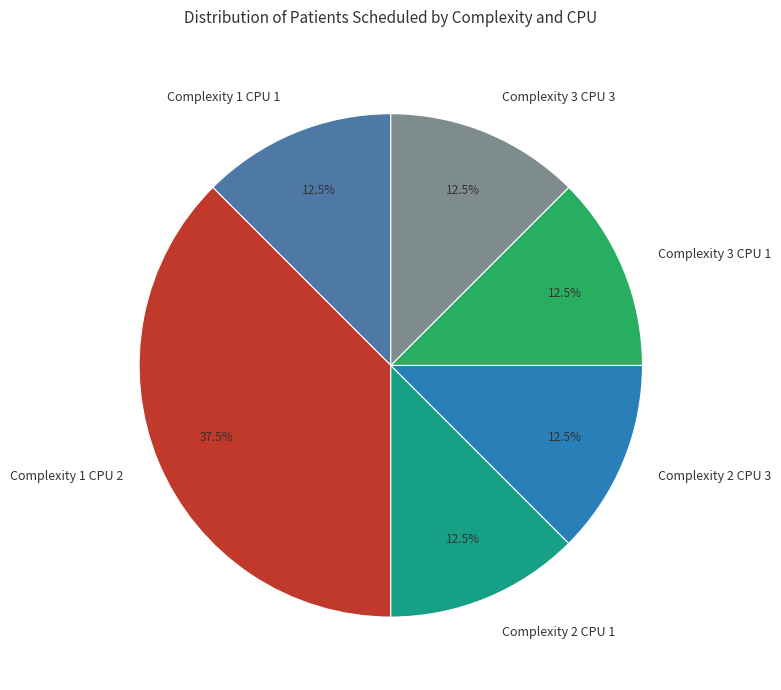

How many slices are in this pie chart?

6